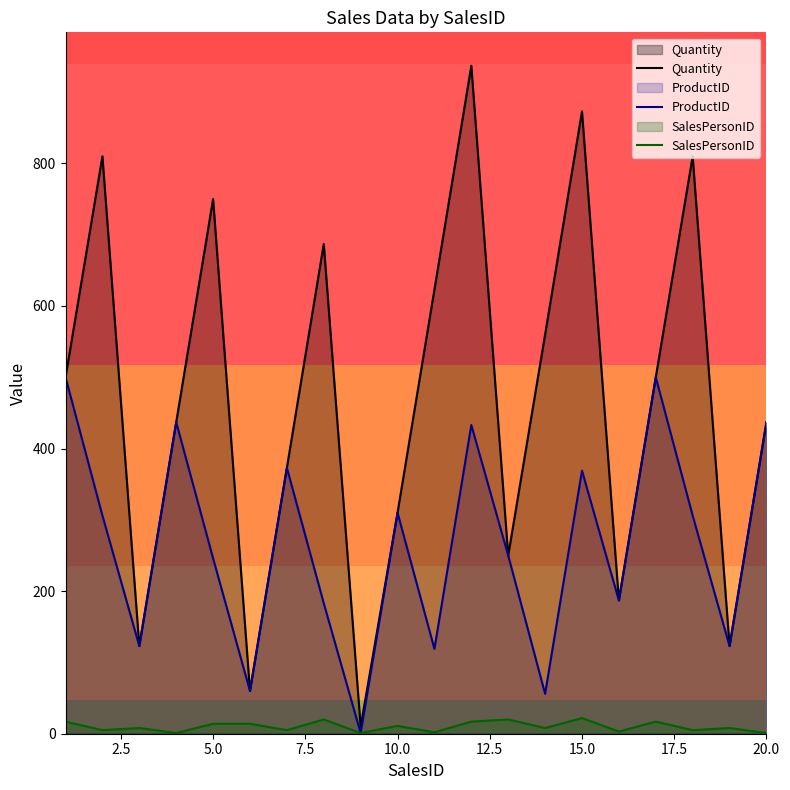

At how many categories does at least one series exceed 429?

12